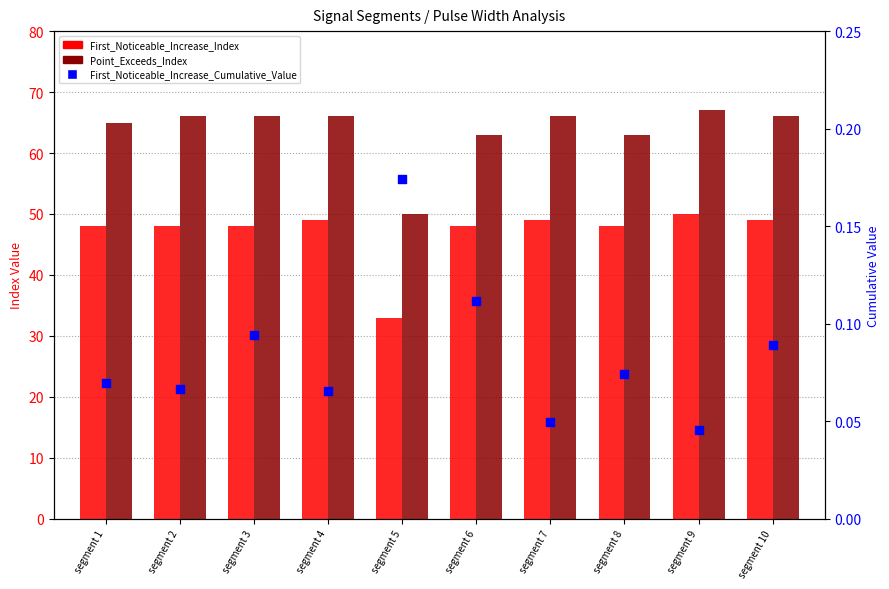

At how many categories does at least one series exceed 56?

9